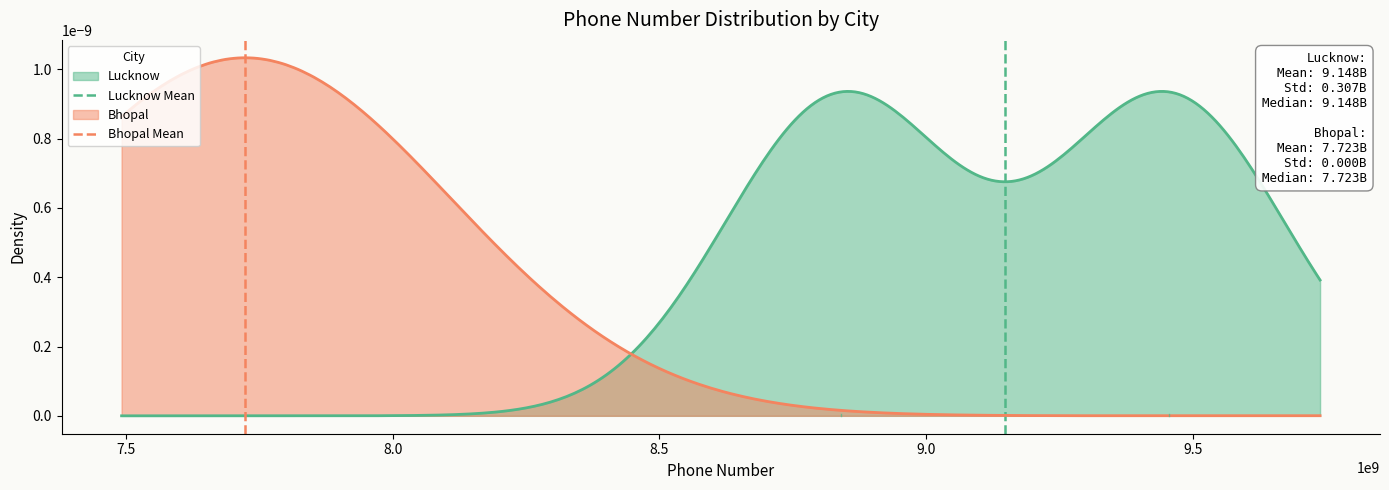

True or false: Lucknow Mean has a value of 1 at 7.5.

False